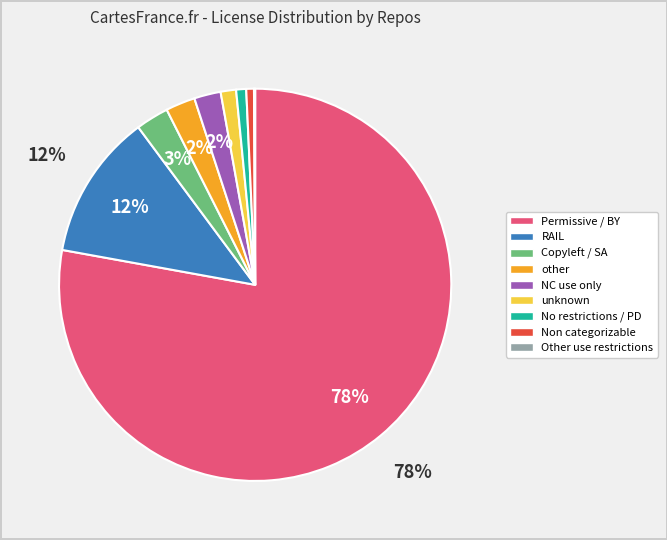

True or false: unknown accounts for 8% of the total.

False